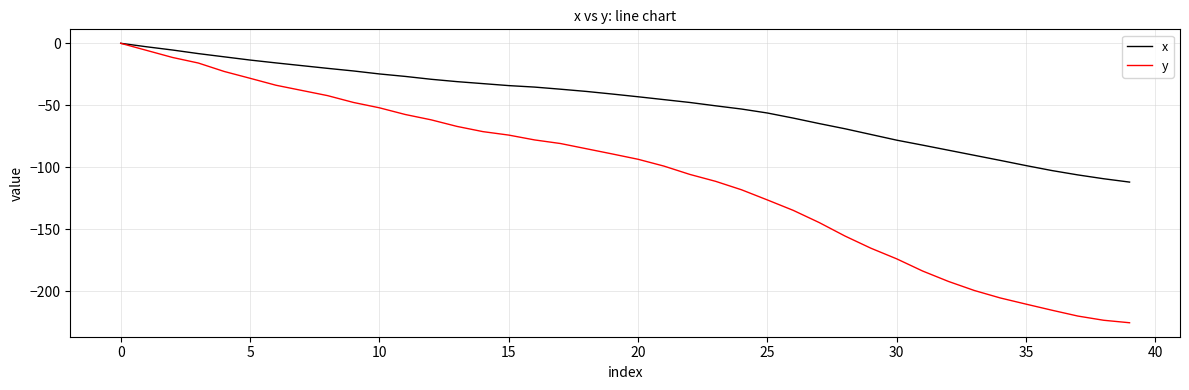

What is the difference between the maximum and minimum values in the x series?

111.9